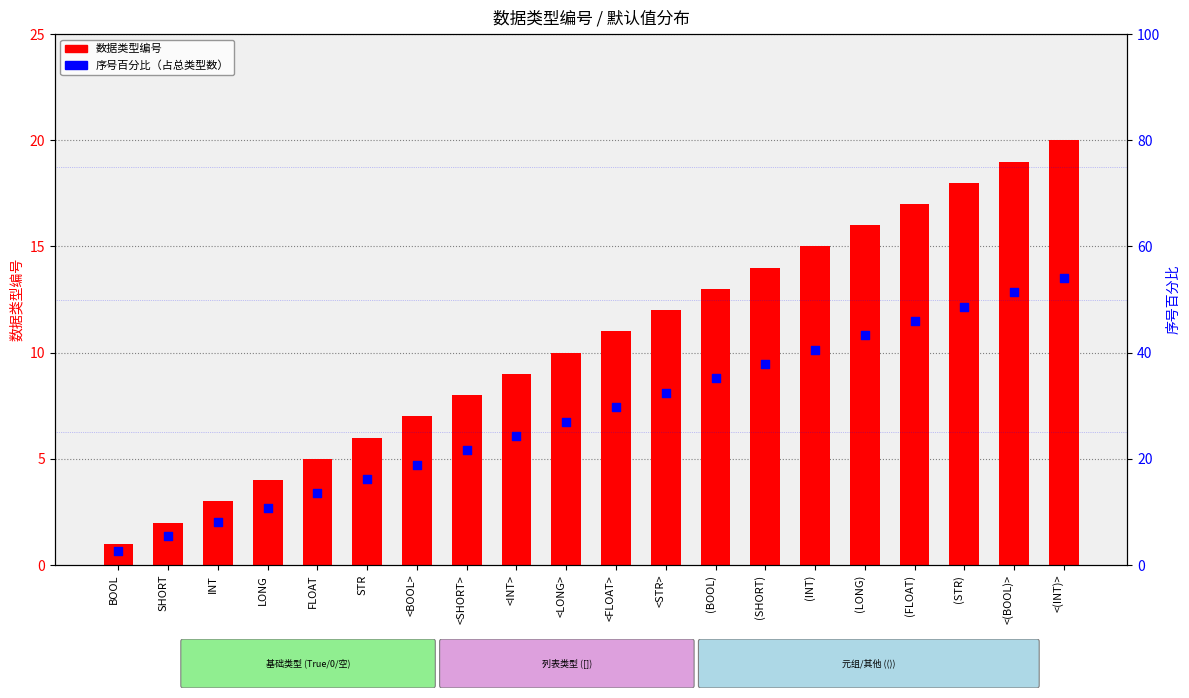

Which series has the largest total across all categories?

序号百分比（占总类型数）